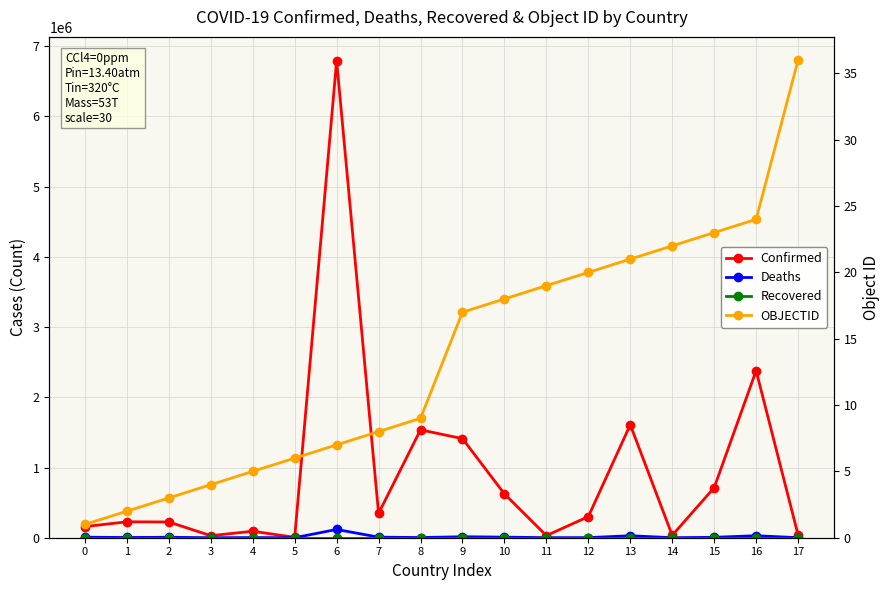

What is the difference between the maximum and minimum values in the OBJECTID series?

35